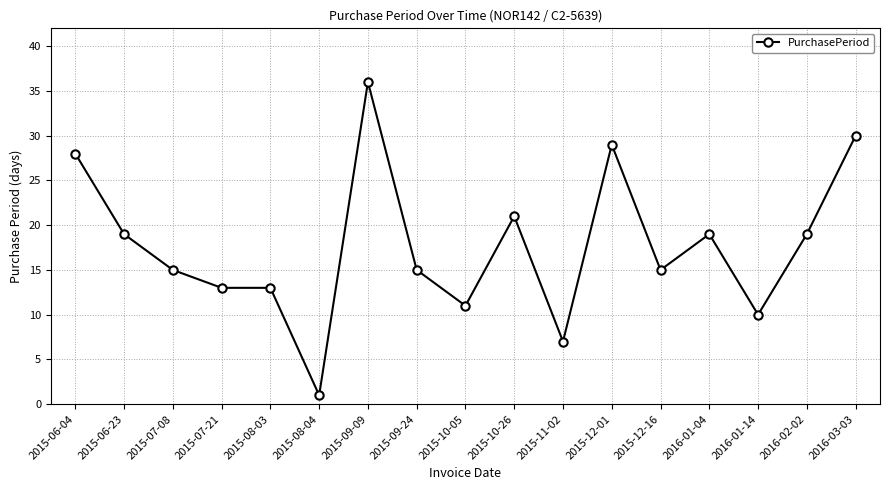

True or false: there are more than 0 points higher than both neighbors.

True